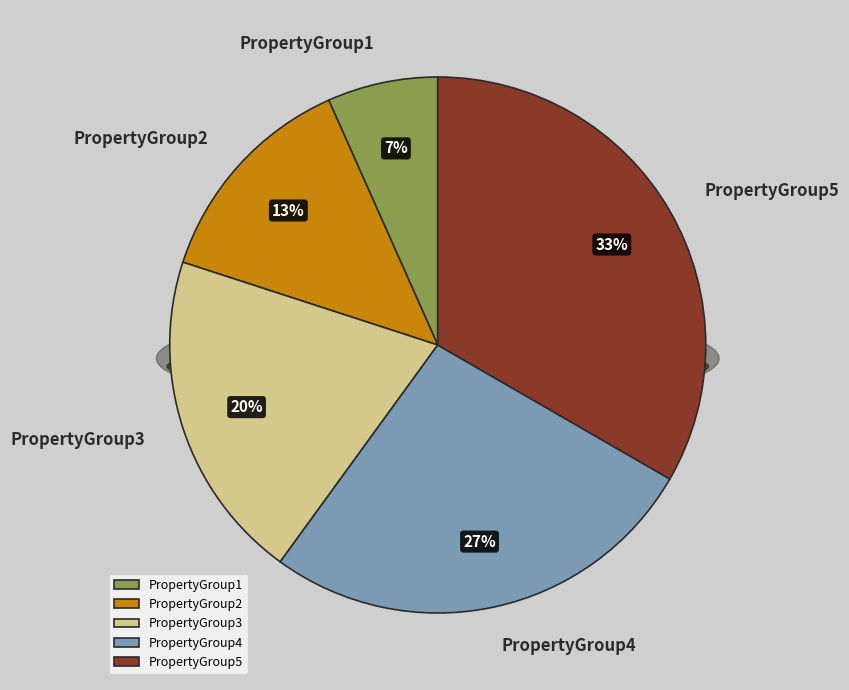

True or false: PropertyGroup3 accounts for 20% of the total.

True